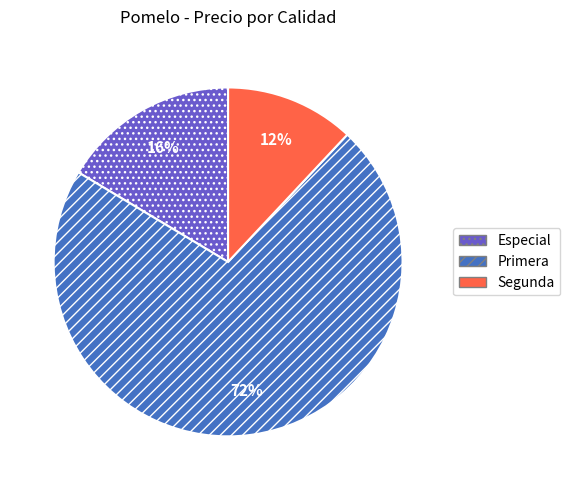

Which slice is the smallest?

Segunda